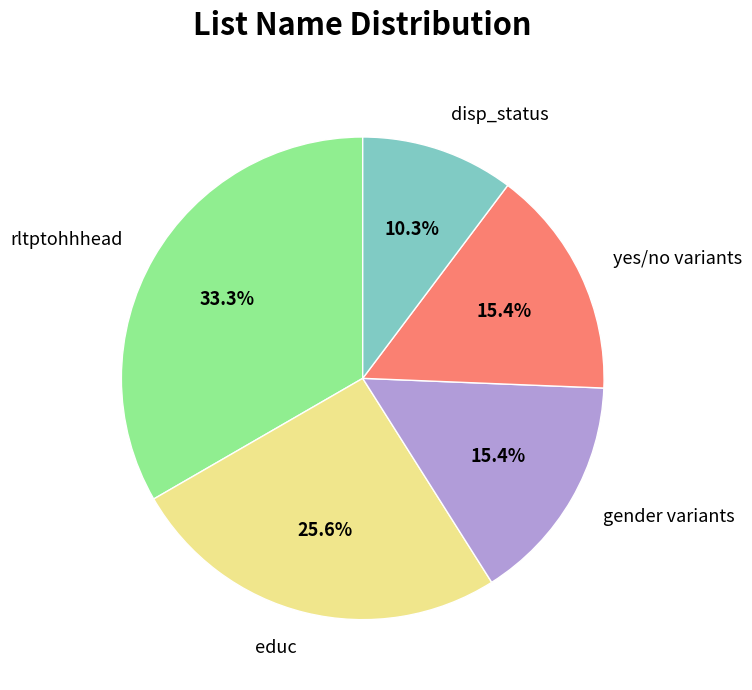

To the nearest percent, what is the combined percentage of rltptohhhead and educ?

59%